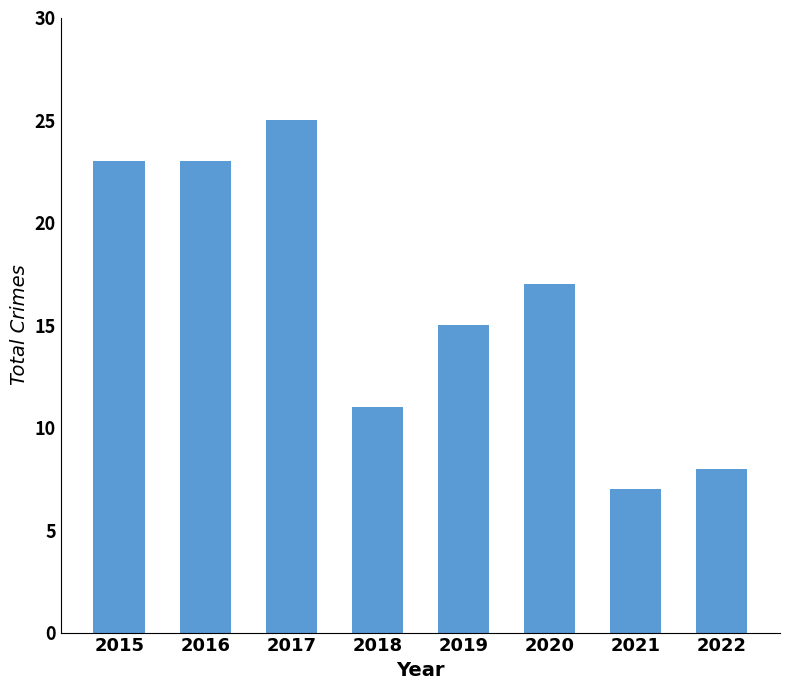

What is the sum of the values at 2015 and 2018?

34